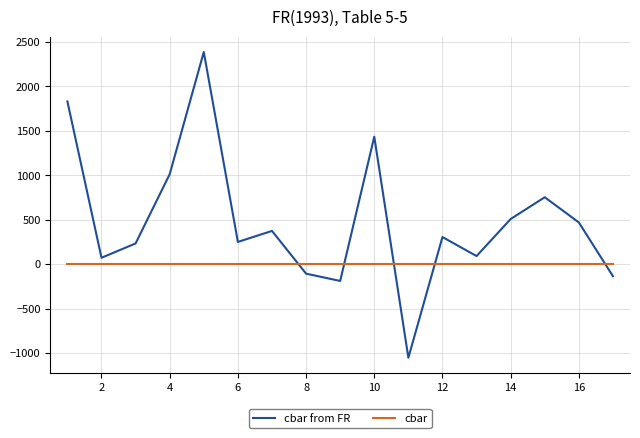

True or false: cbar from FR and cbar intersect in this chart.

True